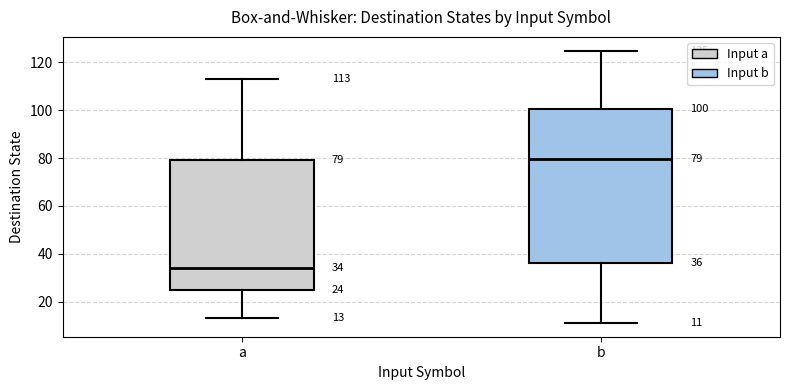

Which box is the tallest, from its lower edge to its upper edge?

b